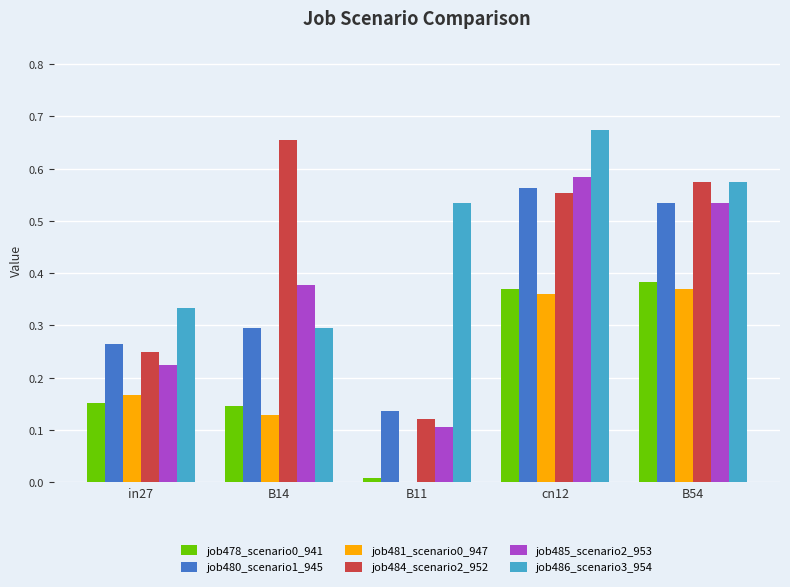

What is the sum of all job484_scenario2_952 values?

2.2